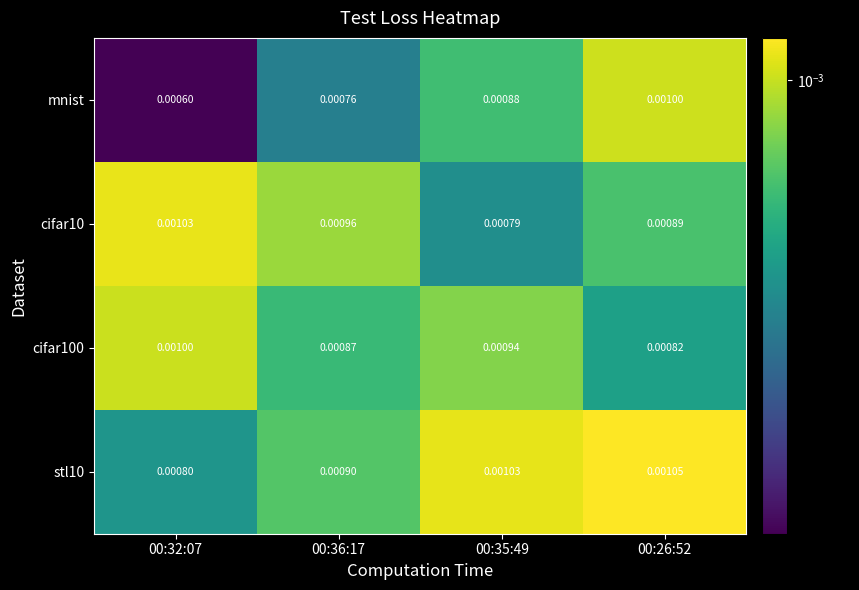

At which category is the sum across all series the highest?

00:26:52